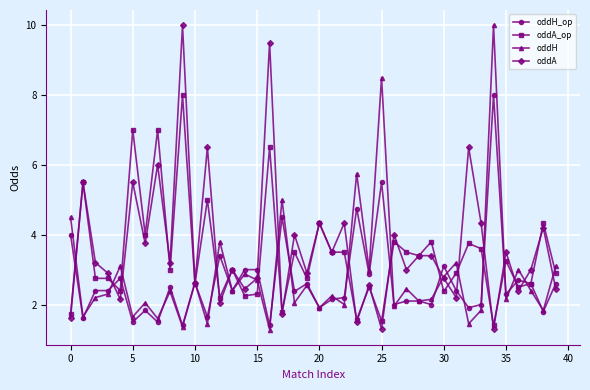

What are all the series names shown in the legend?

oddH_op, oddA_op, oddH, oddA